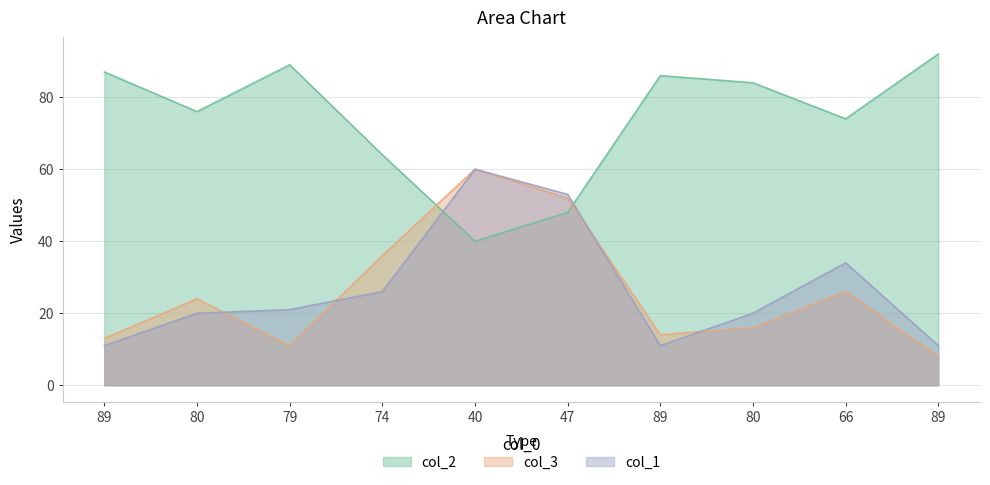

Which series has the largest range (max minus min)?

col_2